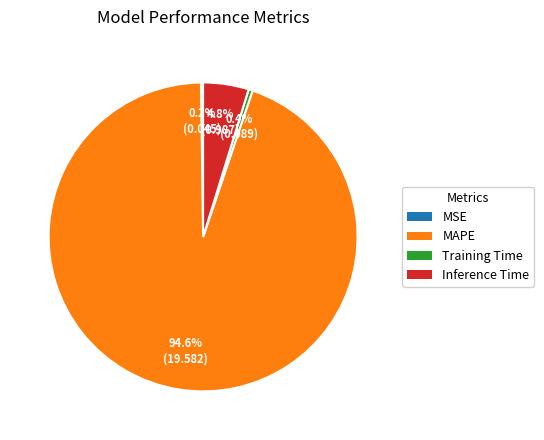

Which has a higher value, Training Time or Inference Time?

Inference Time